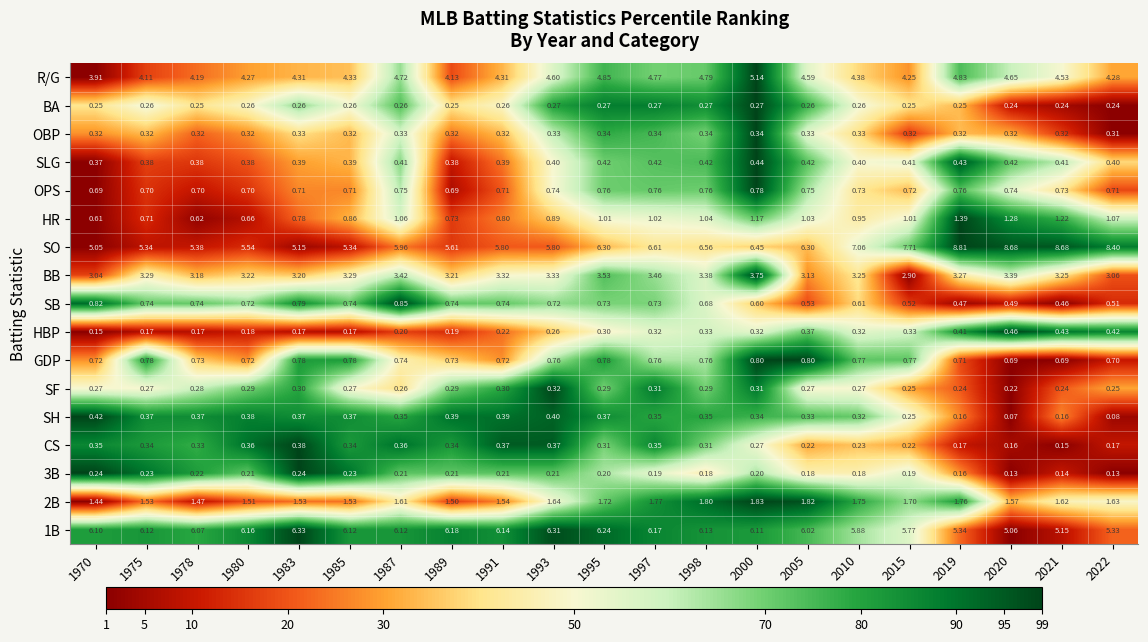

Count the number of categories in the chart.

21